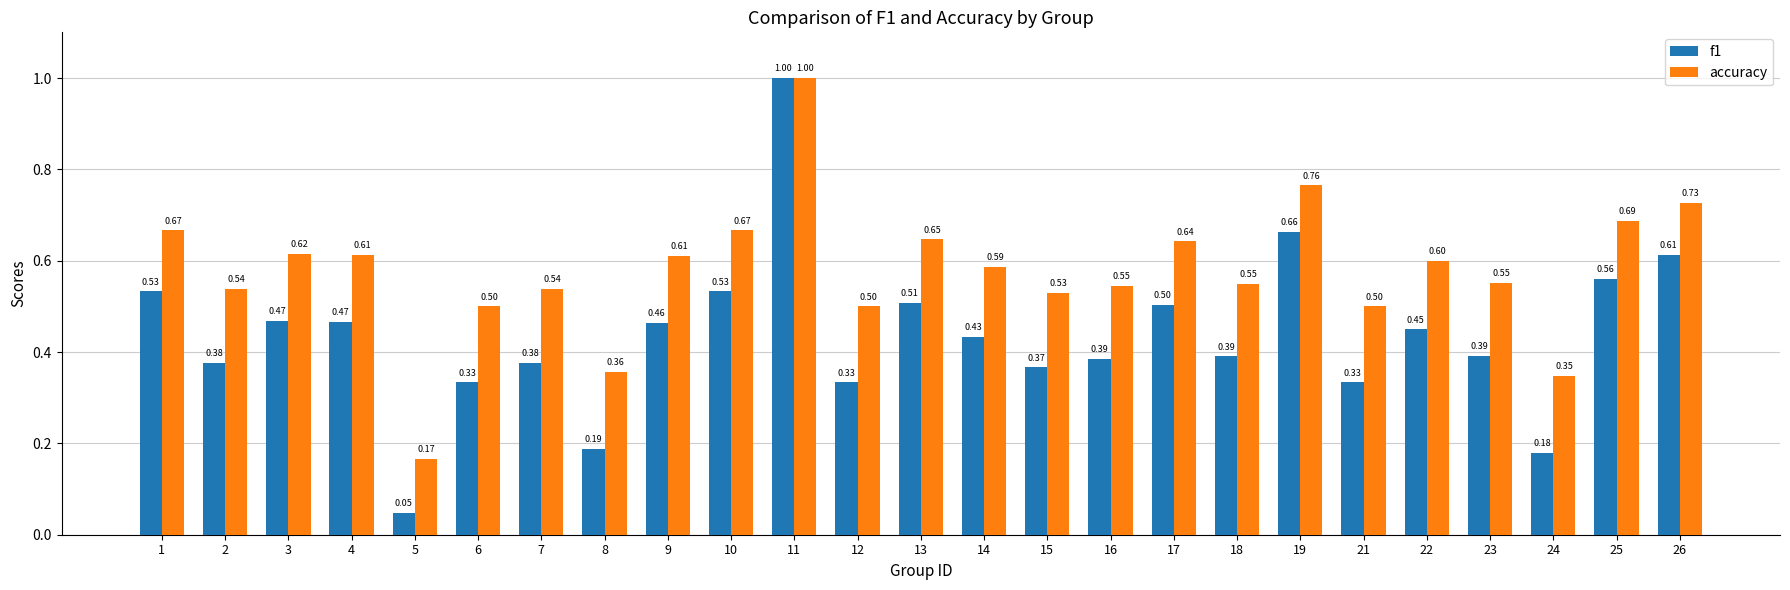

What is the sum of the accuracy values at 6 and 13?

1.1